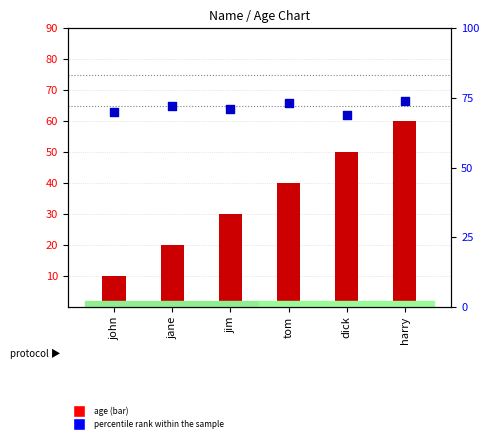

What is the total value across all series at jim?

101